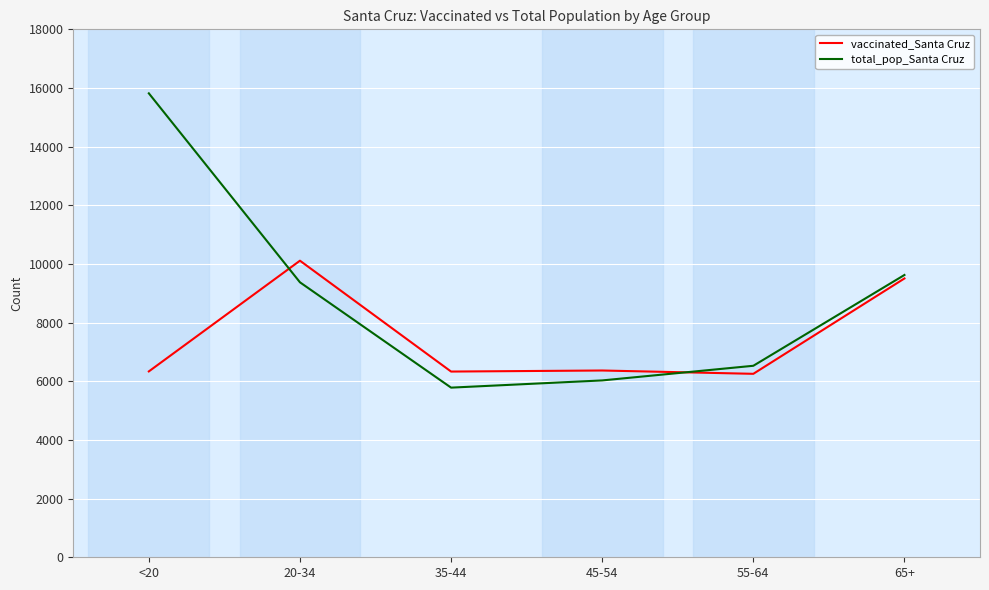

What is the sum of all total_pop_Santa Cruz values?

53161